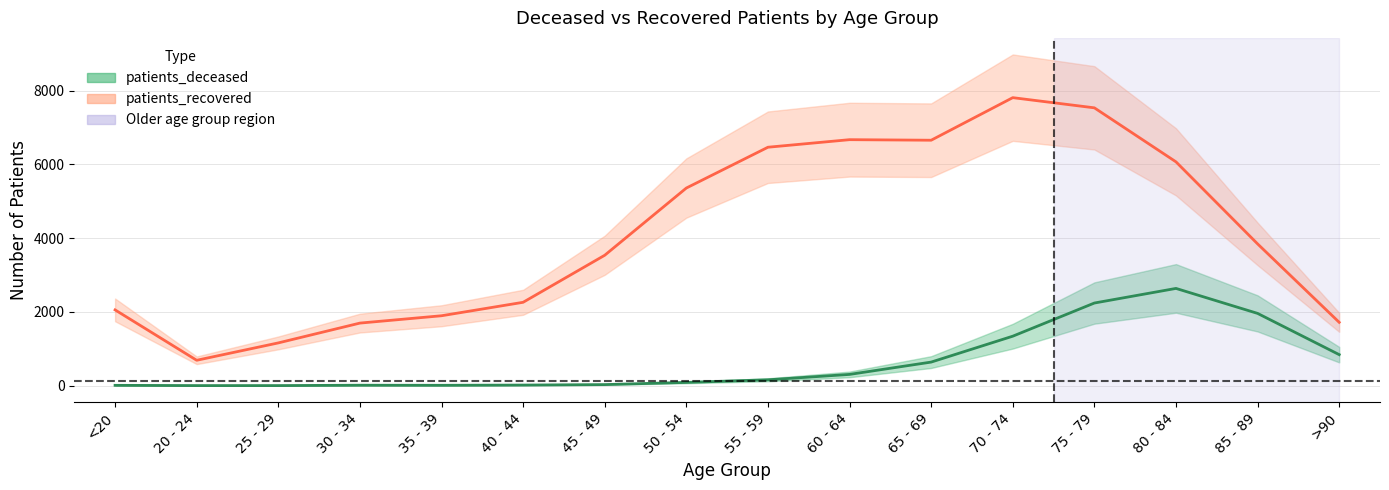

How many data points in patients_recovered are less than 3844?

8